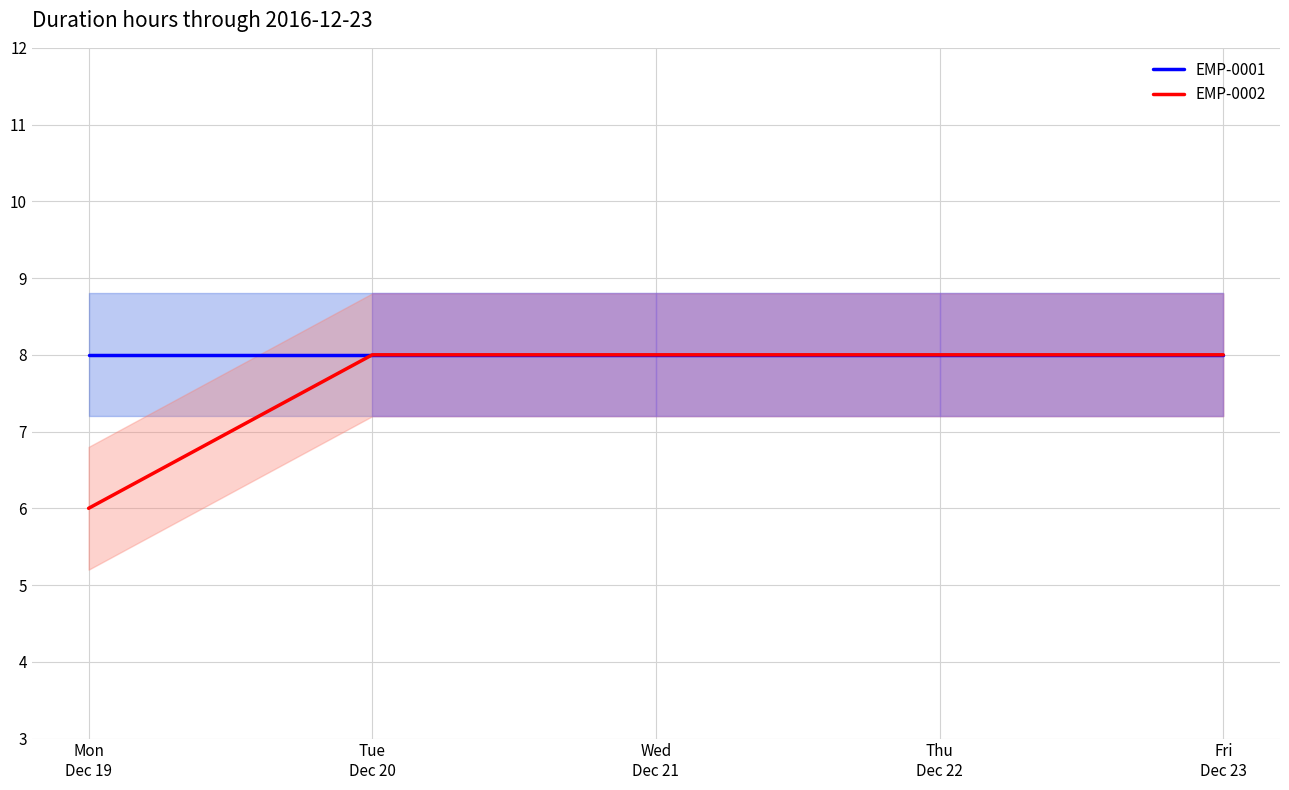

Count the number of categories in the chart.

5